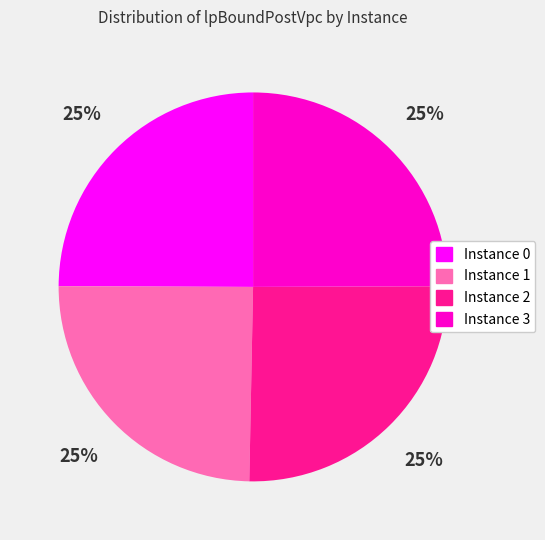

Is there any slice that represents more than half of the pie?

No